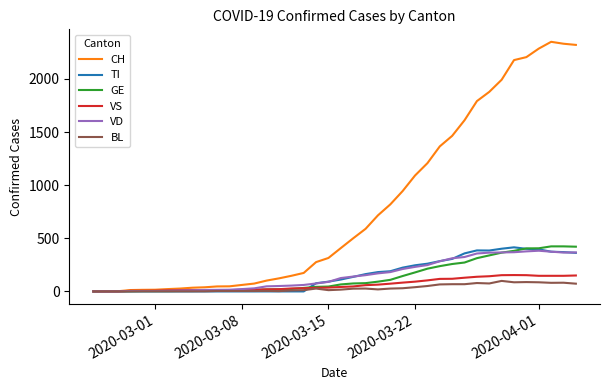

Which series has the widest spread of values?

CH